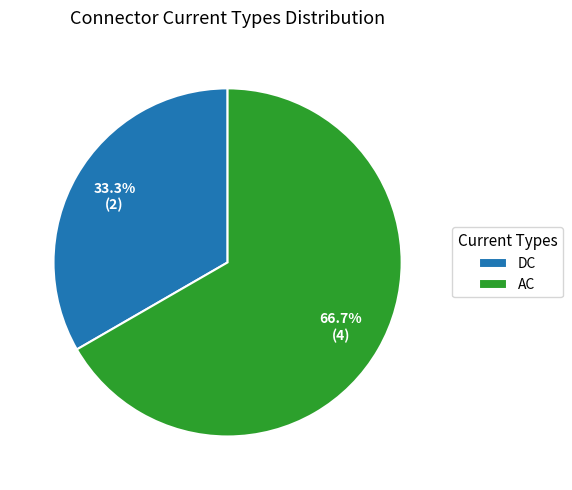

To the nearest percent, what is the combined percentage of AC and DC?

100%